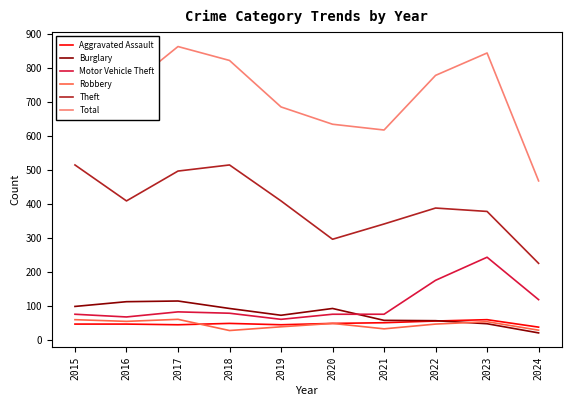

What is the difference between the Burglary values at 2019 and 2017?

42